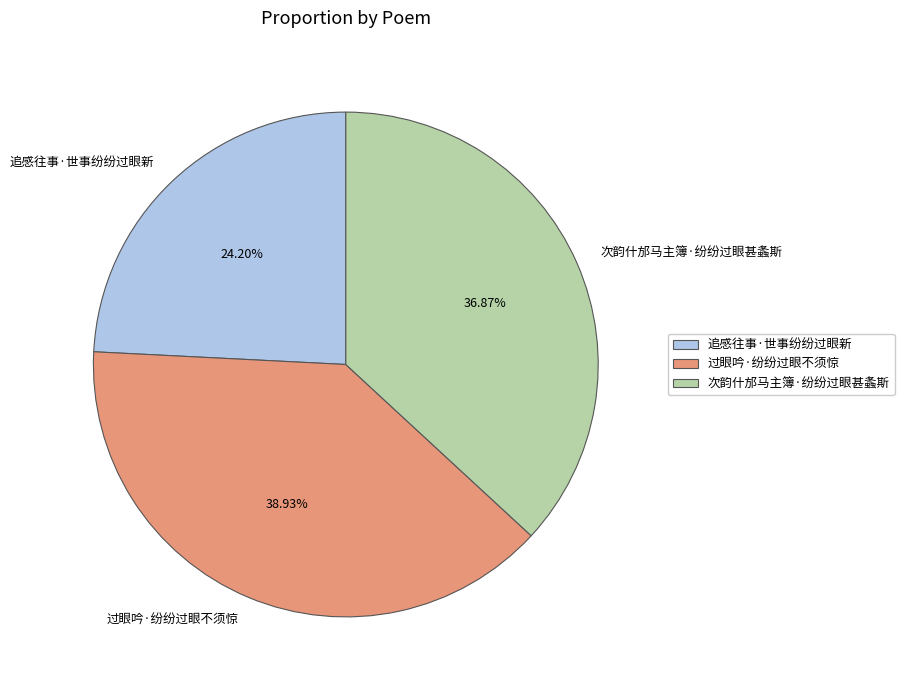

True or false: 过眼吟·纷纷过眼不须惊 accounts for 28% of the total.

False